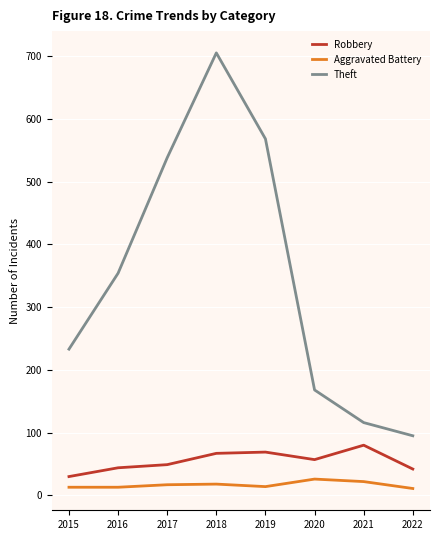

What value does the Robbery series have at 2016, to the nearest 5?

45